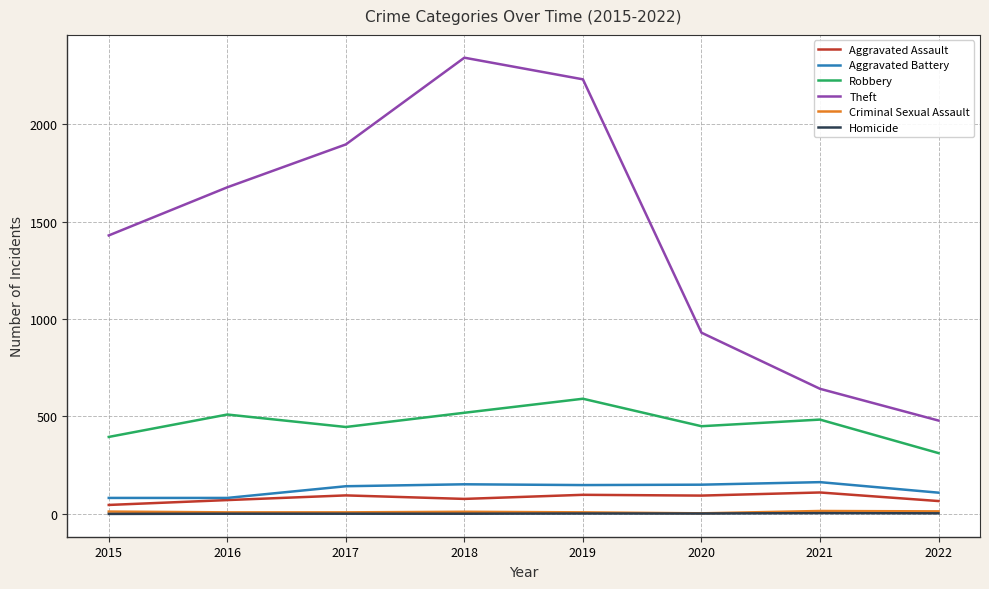

What is the lowest value of the Robbery series?

312